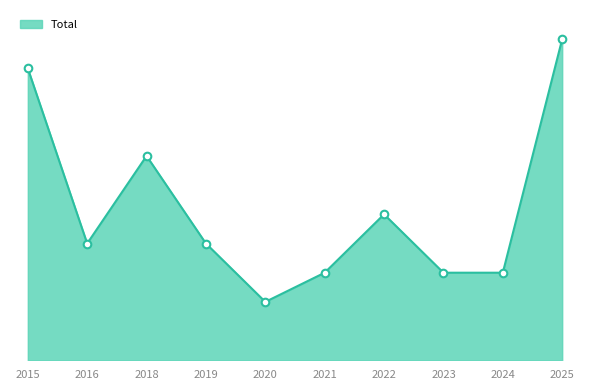

Is this an area chart (filled region under the line)?

Yes